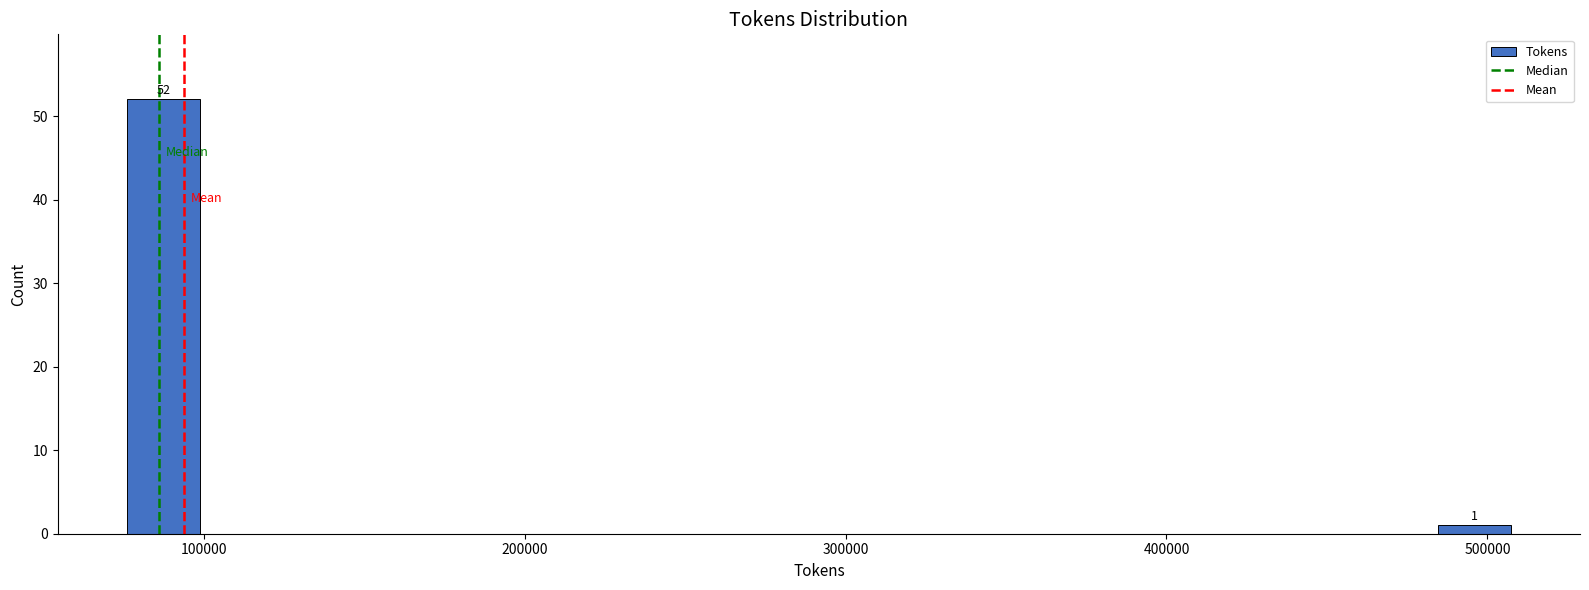

Read against the x-axis, roughly where is the centre of the tallest bar?

90000